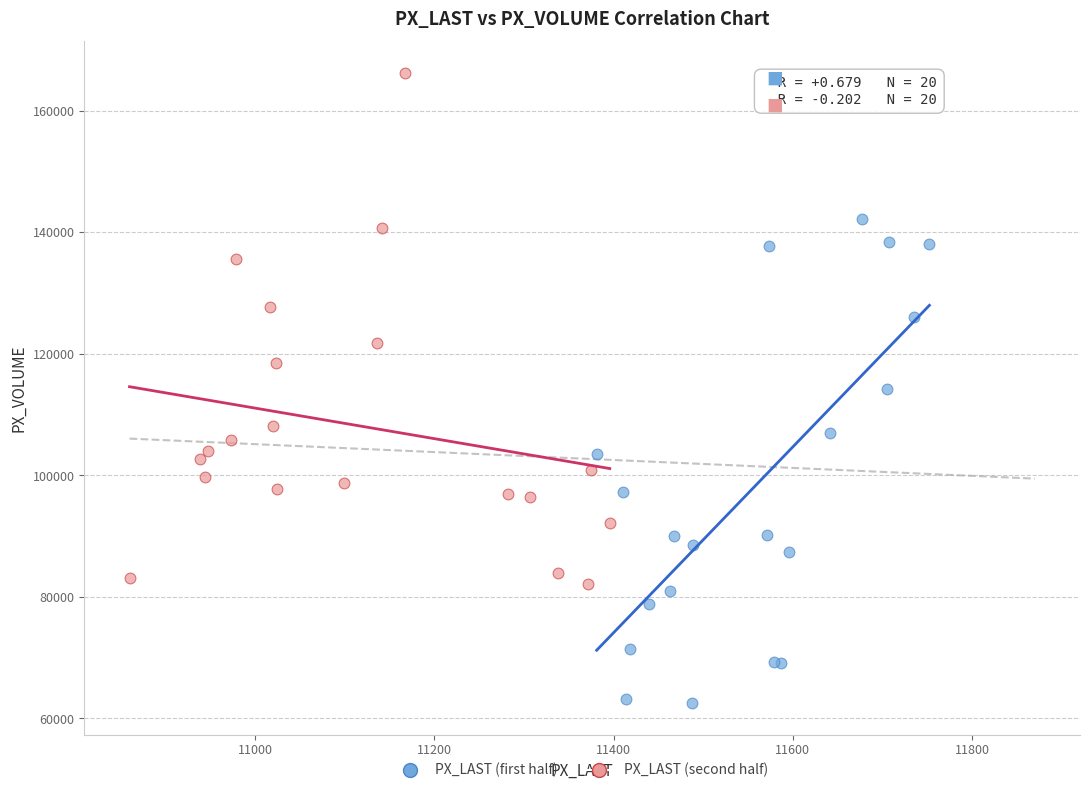

Which series reaches the maximum Y coordinate?

PX_LAST (second half)